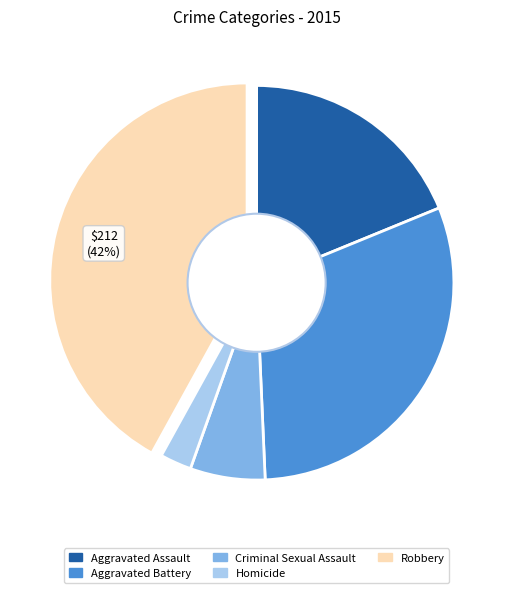

Which category has the biggest portion of the pie?

Robbery